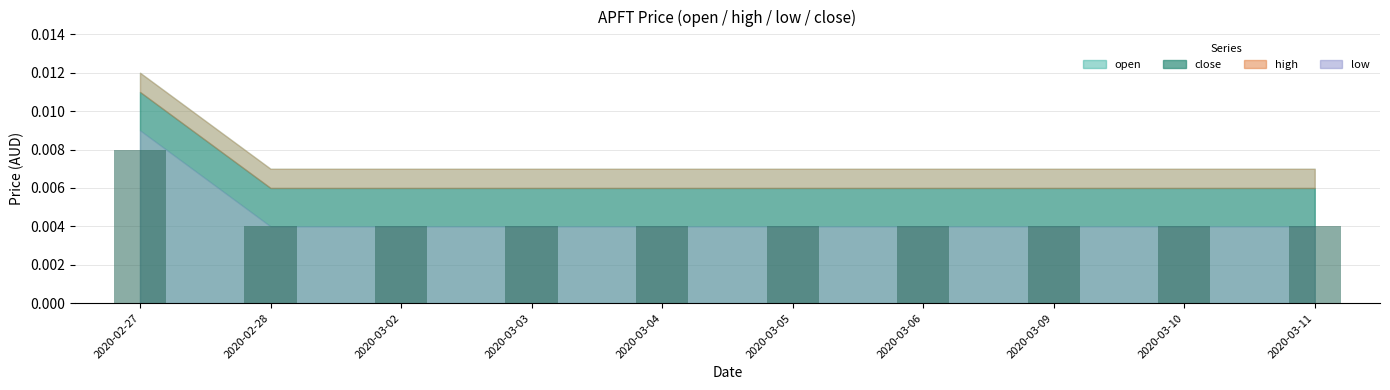

Between 2020-03-06 and 2020-02-27, which is larger?

2020-02-27